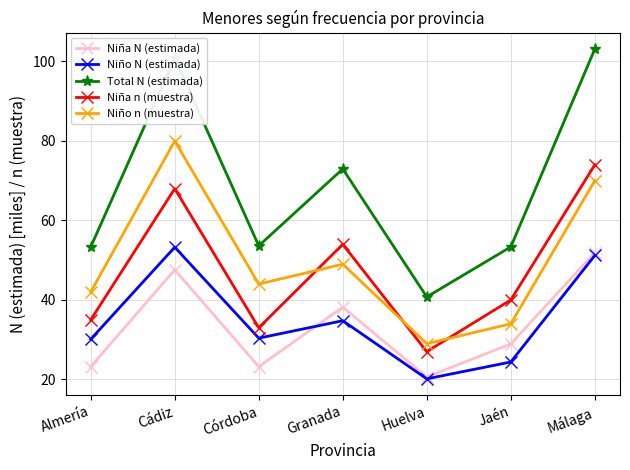

True or false: Total N (estimada) has a value of 57.2 at Huelva.

False